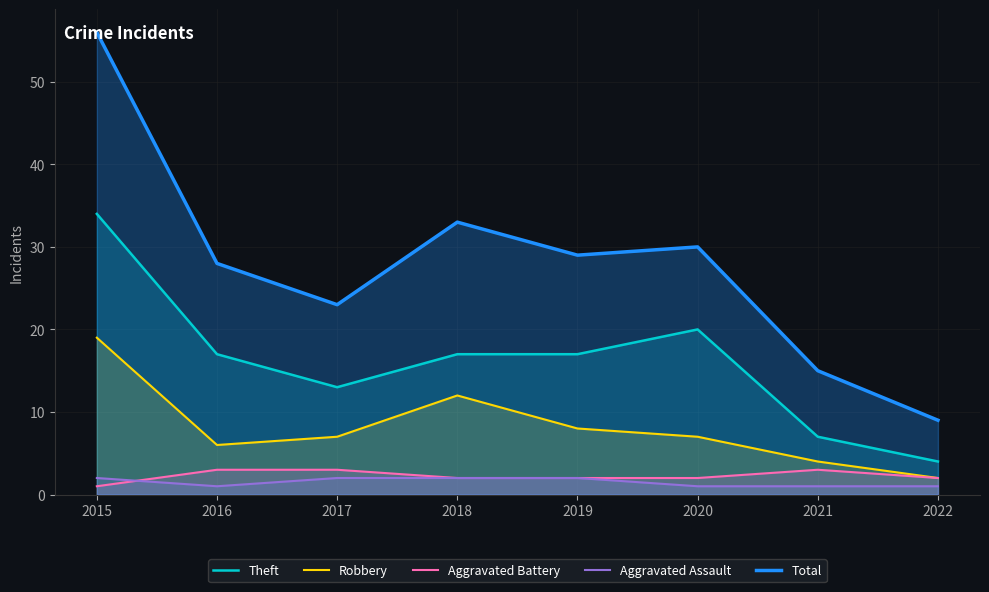

Reading left to right, list all the values displayed in this chart.

Theft: 2015=34	2016=17	2017=13	2018=17	2019=17	2020=20	2021=7	2022=4
Robbery: 2015=19	2016=6	2017=7	2018=12	2019=8	2020=7	2021=4	2022=2
Aggravated Battery: 2015=1	2016=3	2017=3	2018=2	2019=2	2020=2	2021=3	2022=2
Aggravated Assault: 2015=2	2016=1	2017=2	2018=2	2019=2	2020=1	2021=1	2022=1
Total: 2015=56	2016=28	2017=23	2018=33	2019=29	2020=30	2021=15	2022=9